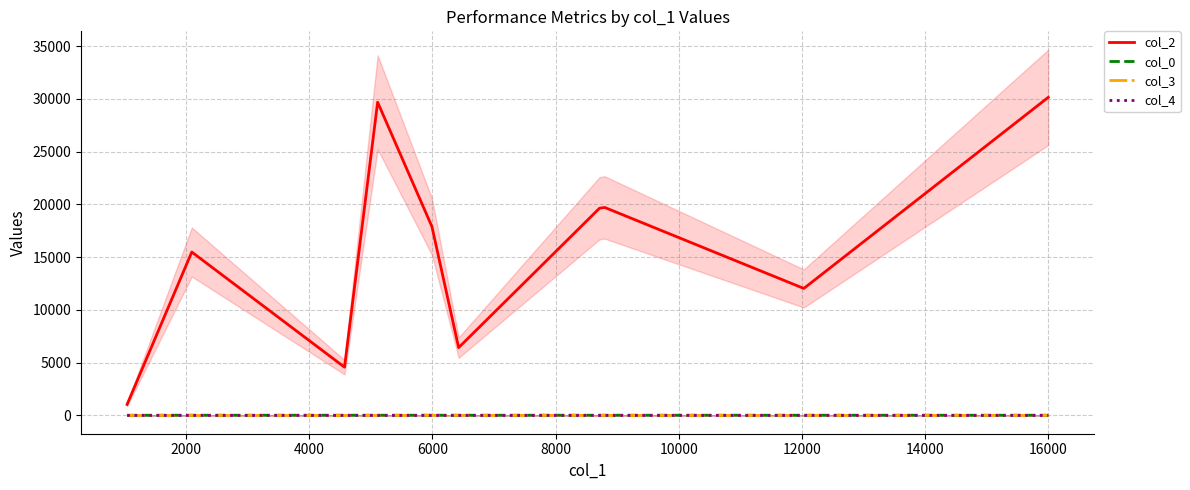

What is the highest value of the col_2 series?

30142.0